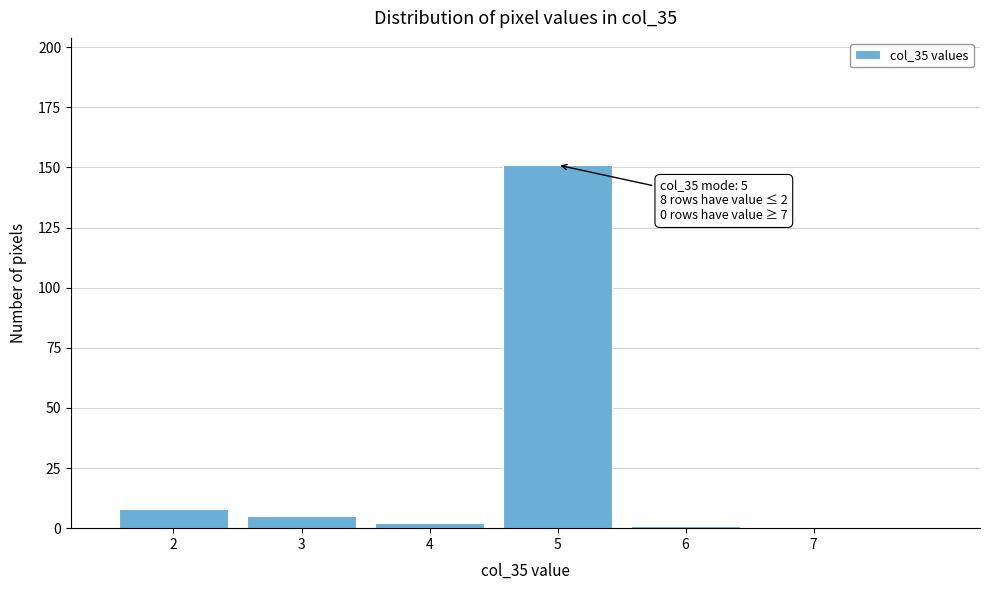

Which range on the x-axis has the tallest bar?

4.5 to 5.5